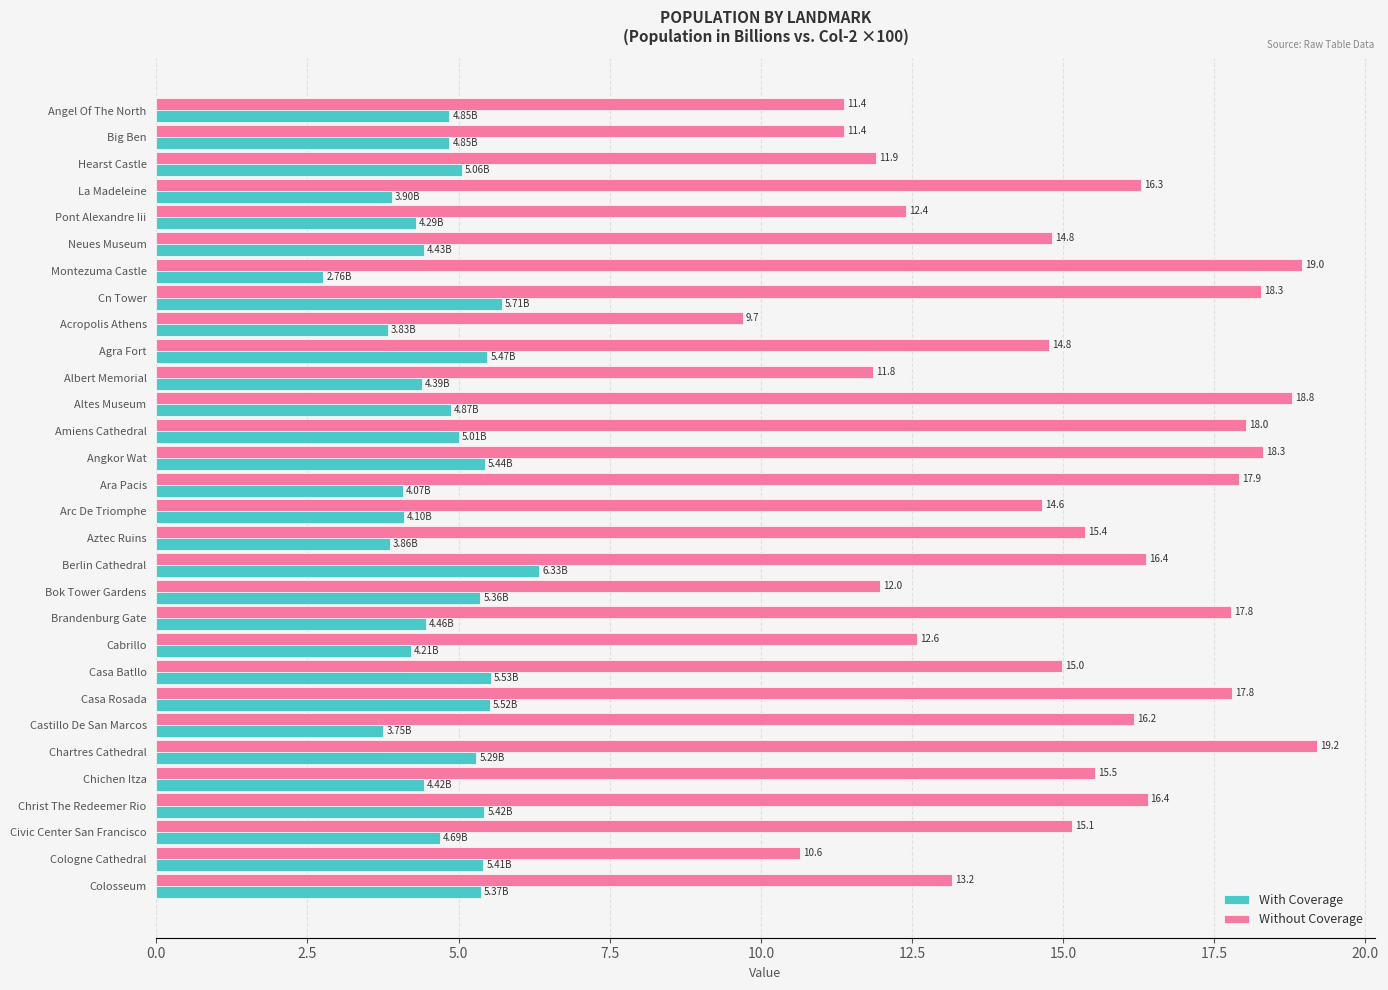

Which category has the lowest value in the Without Coverage series?

Acropolis Athens